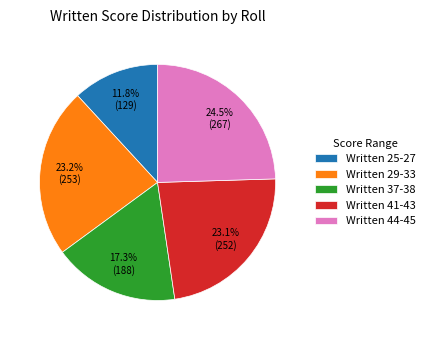

How much of the chart is everything except Written 25-27?

88.2%